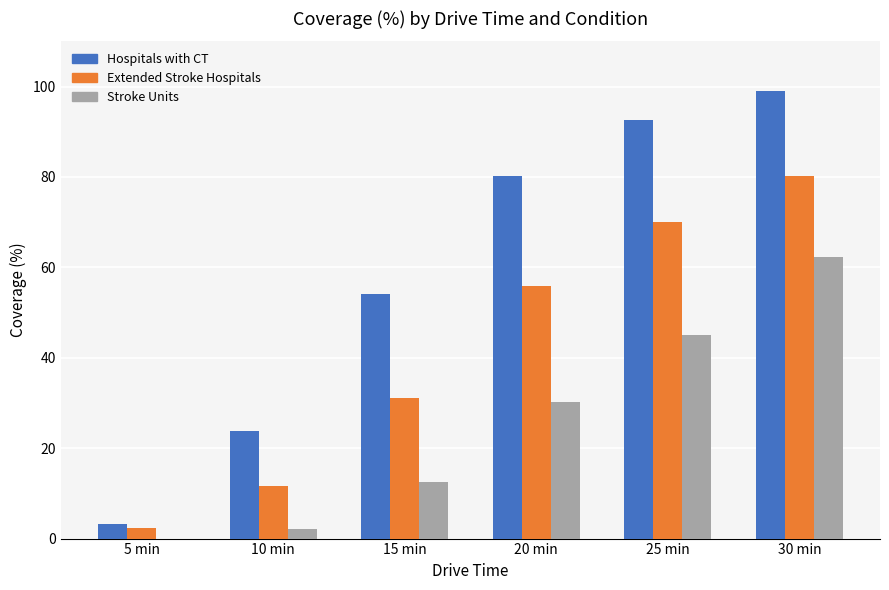

Where is Hospitals with CT nearest to the value 51?

15 min